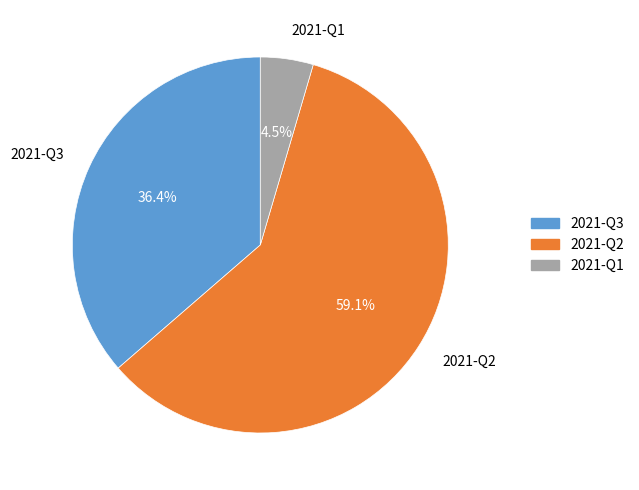

Count the number of slices in the pie.

3